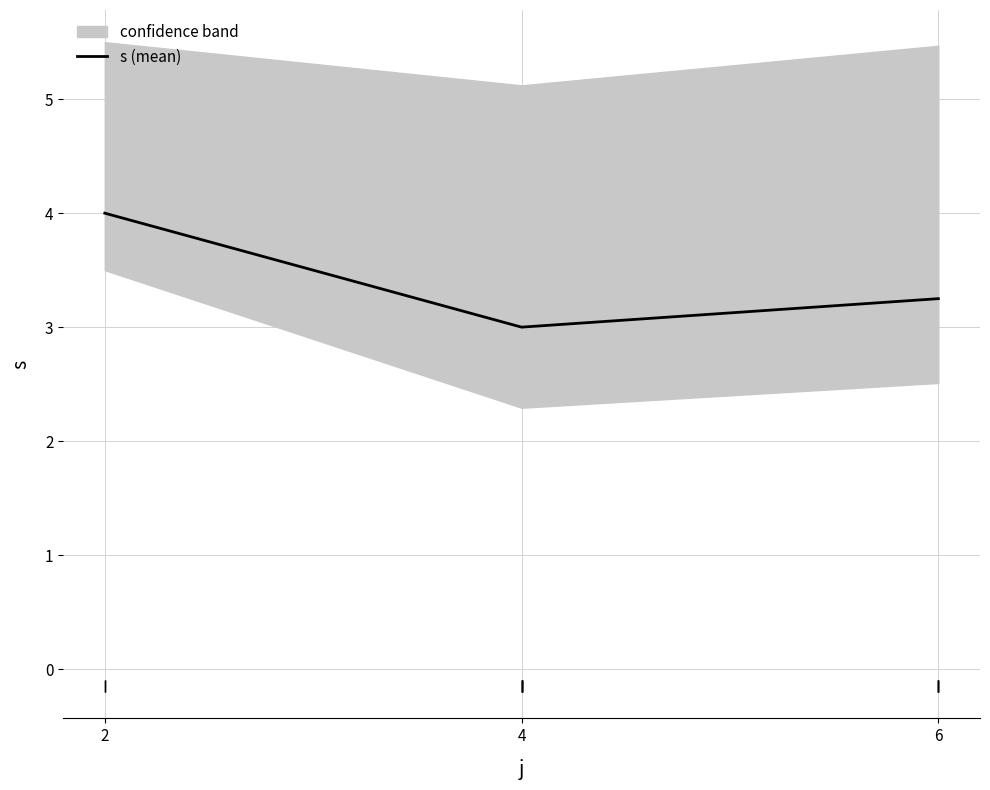

What is the minimum value shown in the chart?

3.0